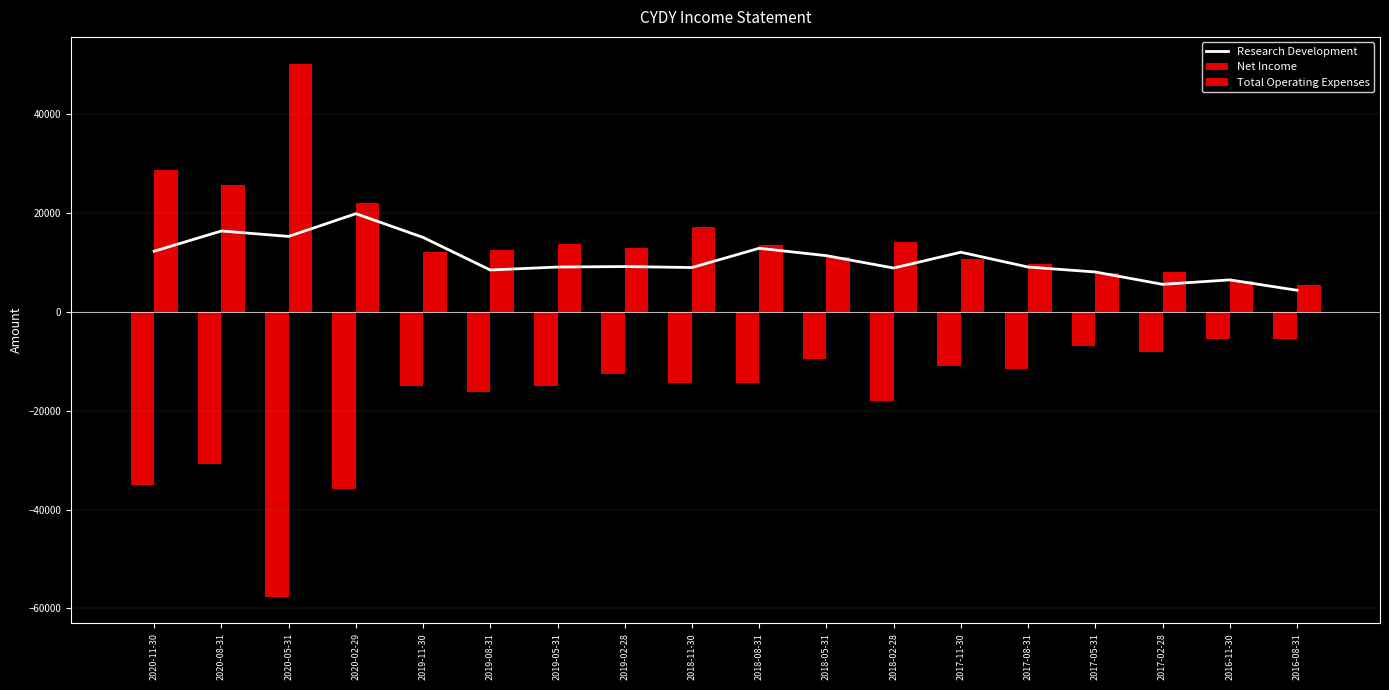

Which series has the widest spread of values?

Net Income